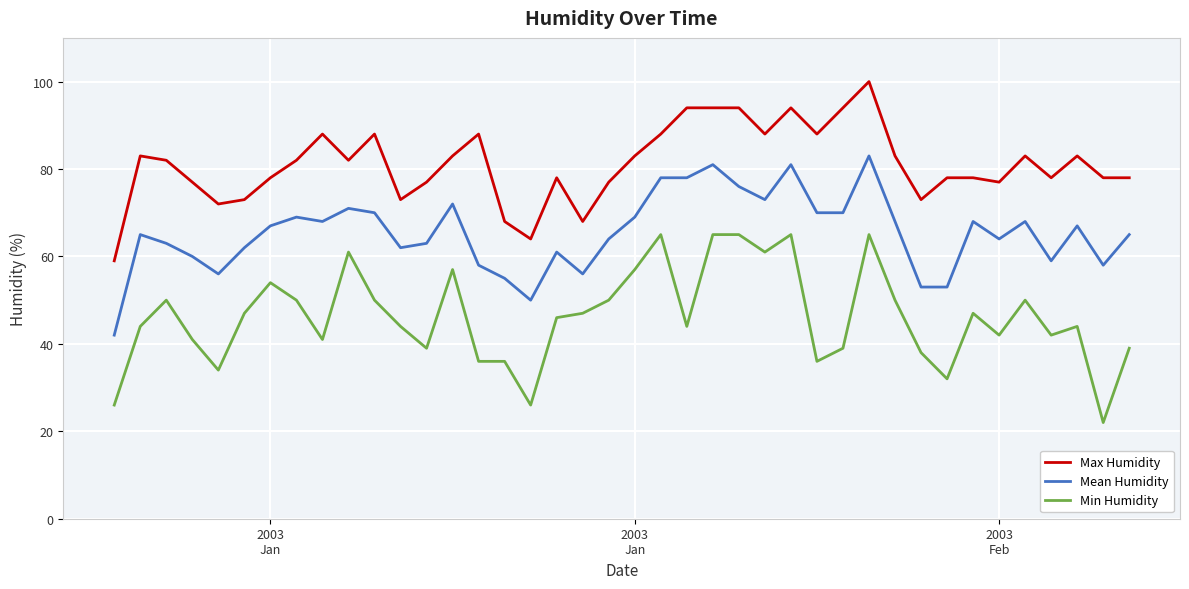

Which series has the largest total across all categories?

Max Humidity